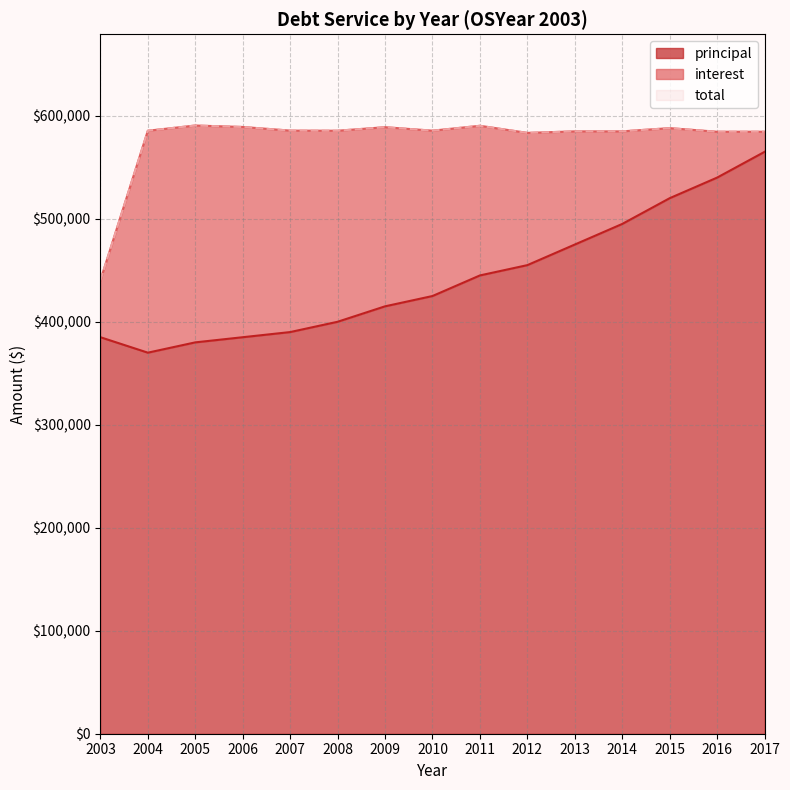

What is the sum of all principal values?

6645000